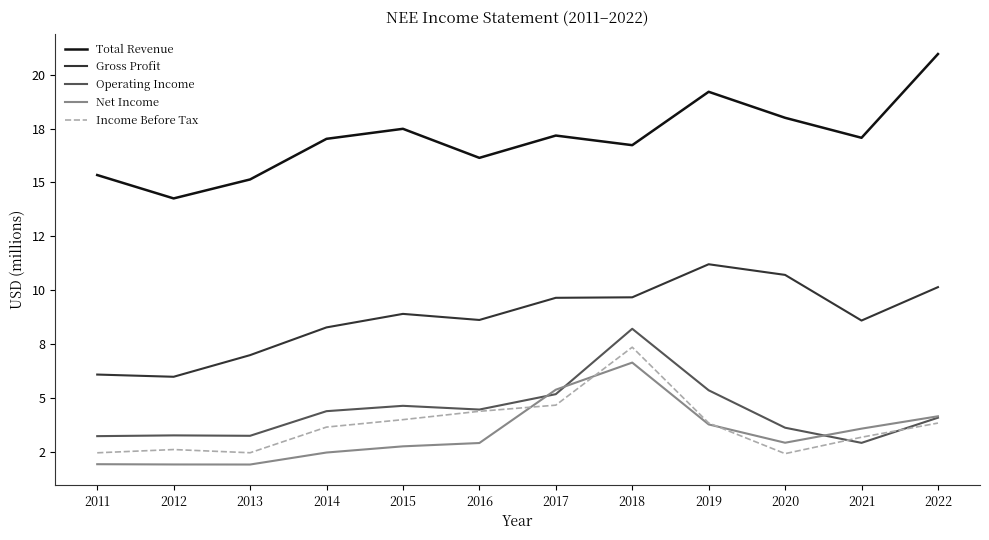

Does the chart have visible grid lines?

No